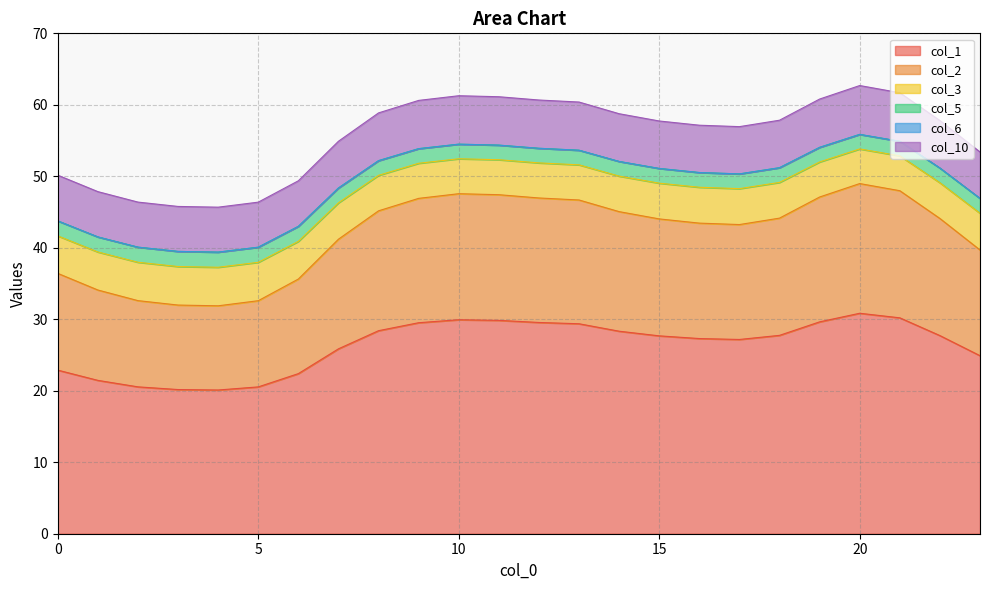

The value of col_5 at 10 is 89.5. True or false?

False